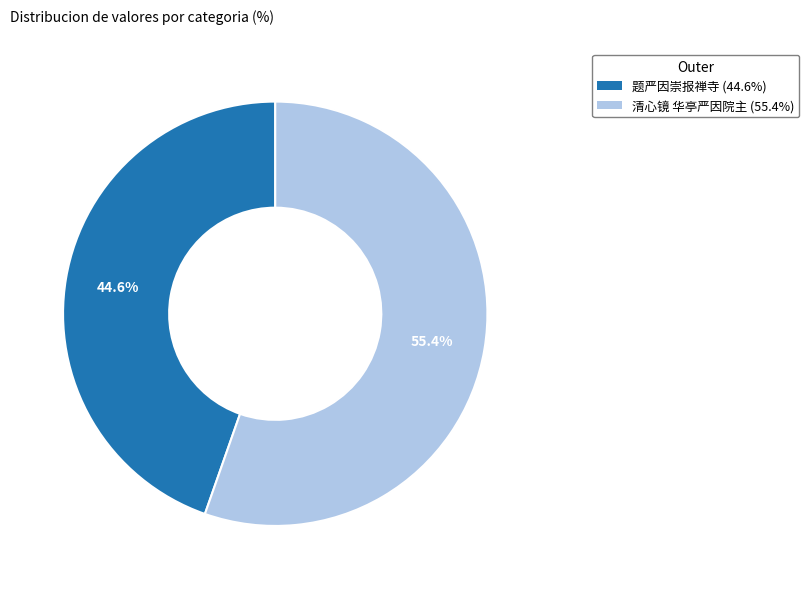

What percentage is the 题严因崇报禅寺 slice, to the nearest percent?

45%